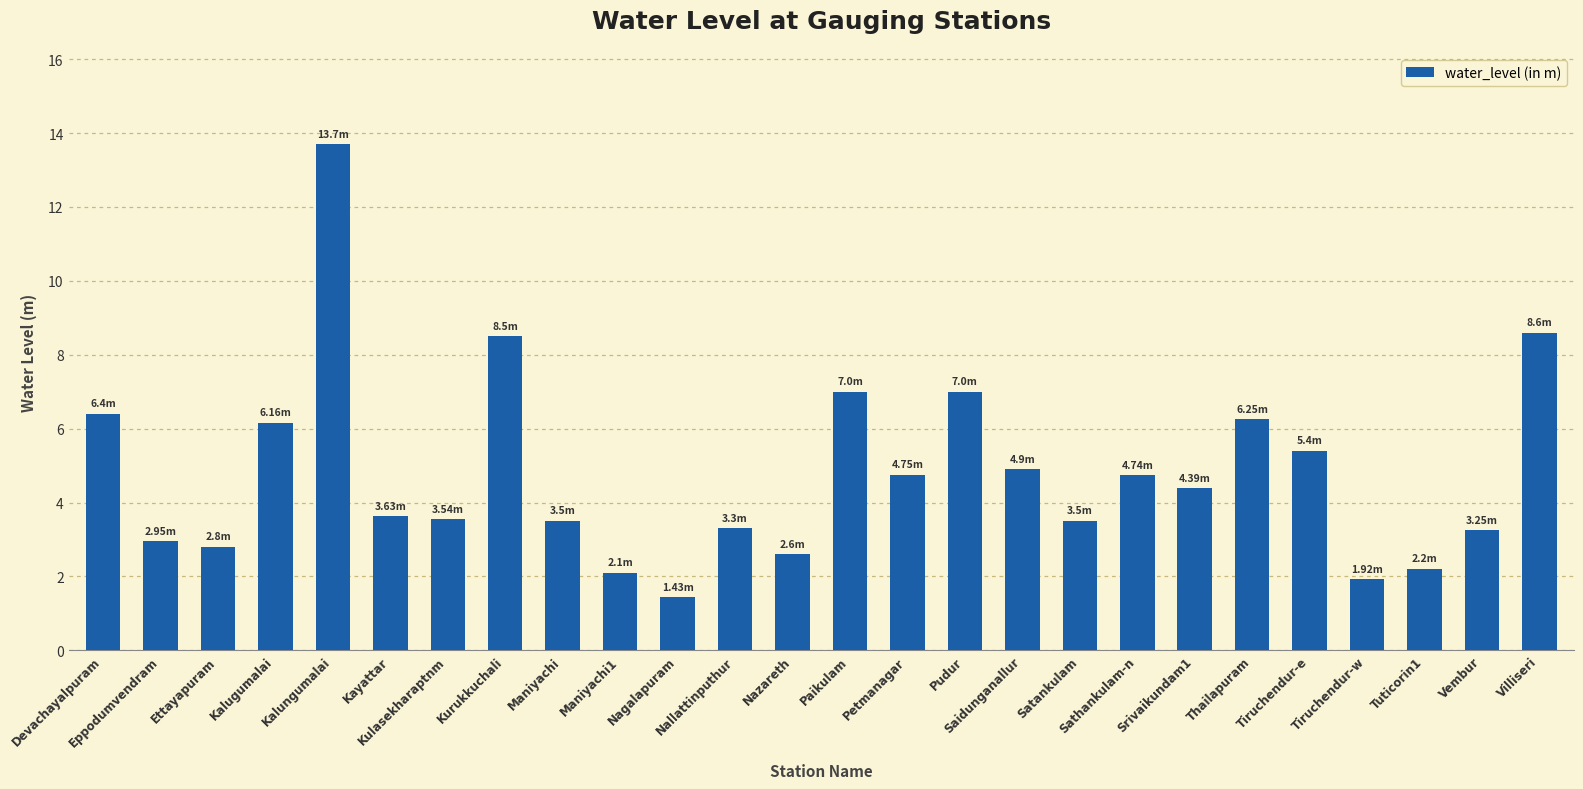

Count the number of data series in this chart.

1